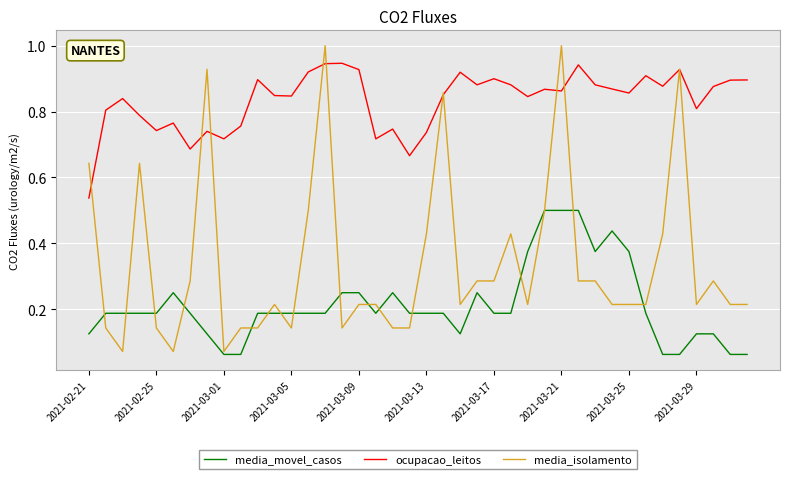

Which series has the widest spread of values?

media_isolamento